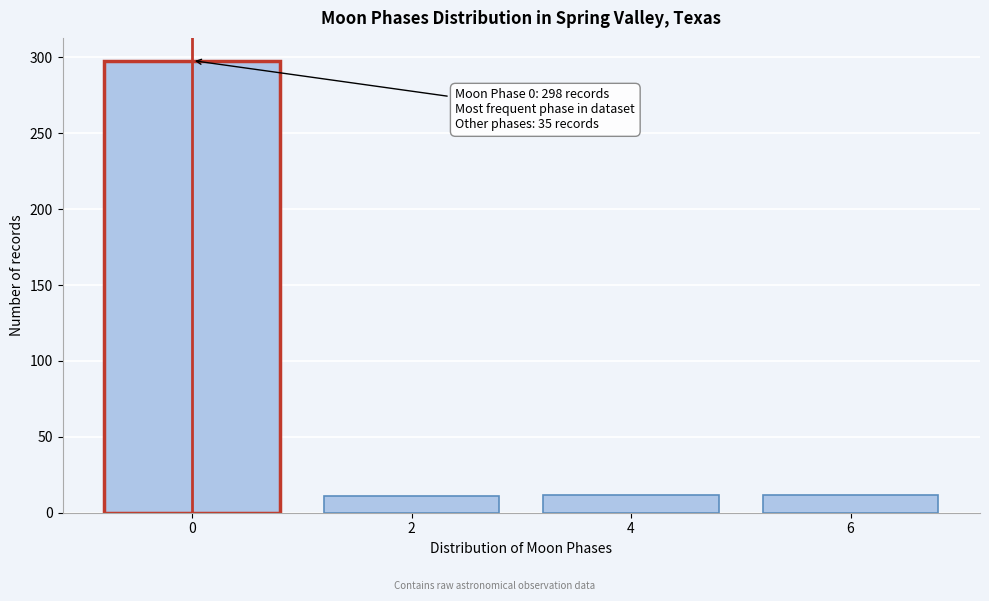

What is the value of the 2nd bar from the left?

11